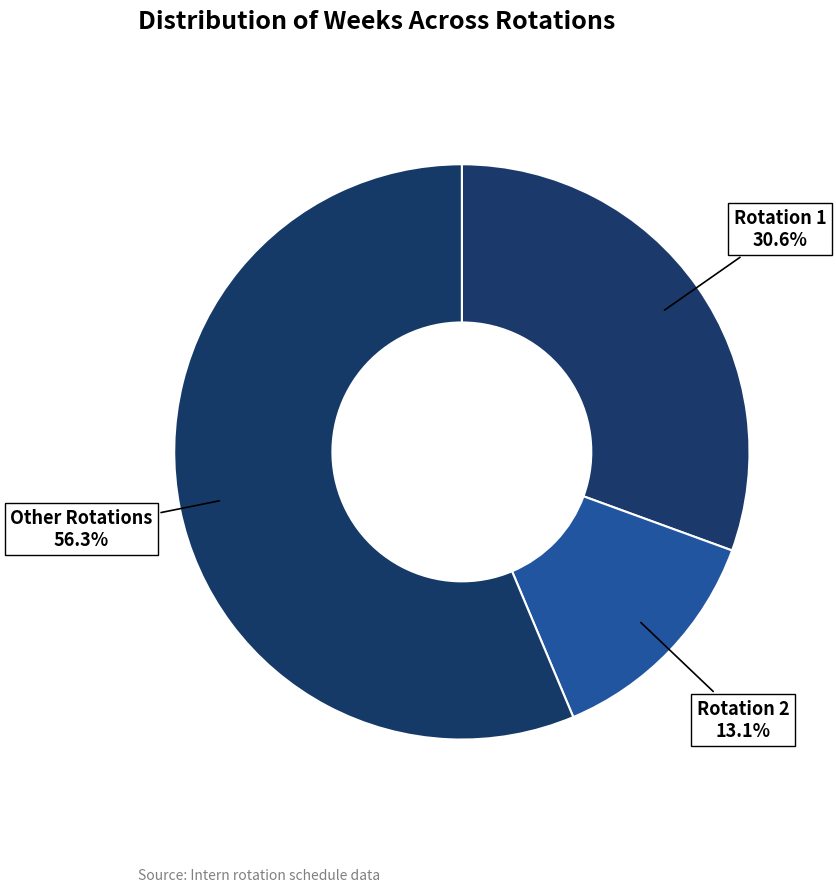

Rank the categories by value from highest to lowest.

Other Rotations, Rotation 1, Rotation 2